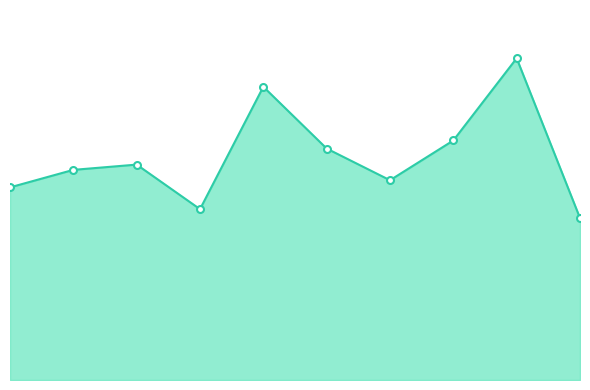

Does the chart have visible grid lines?

No